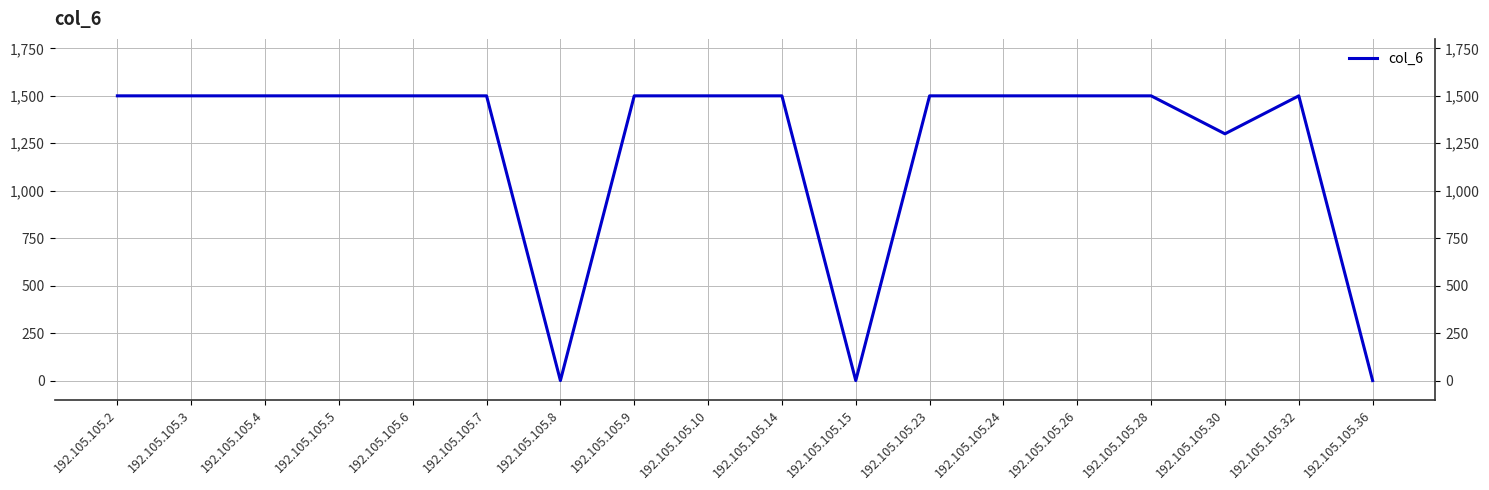

Approximately how many times larger is the value at 192.105.105.6 compared to 192.105.105.4?

1.0